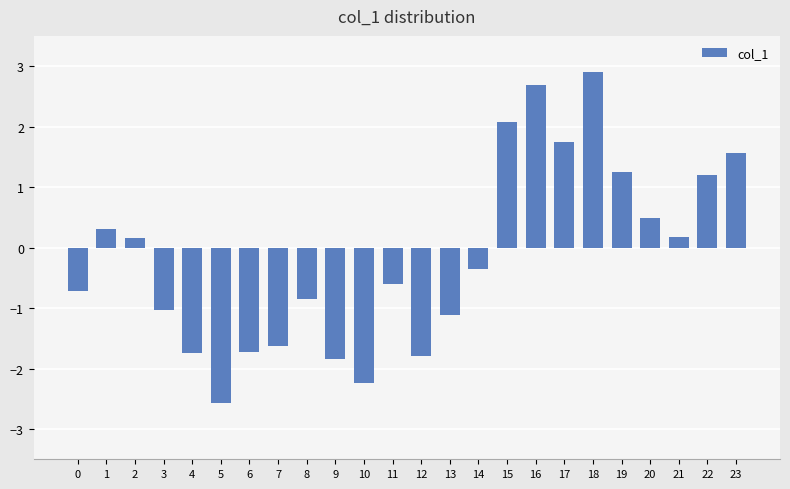

How many data points are above 0?

11